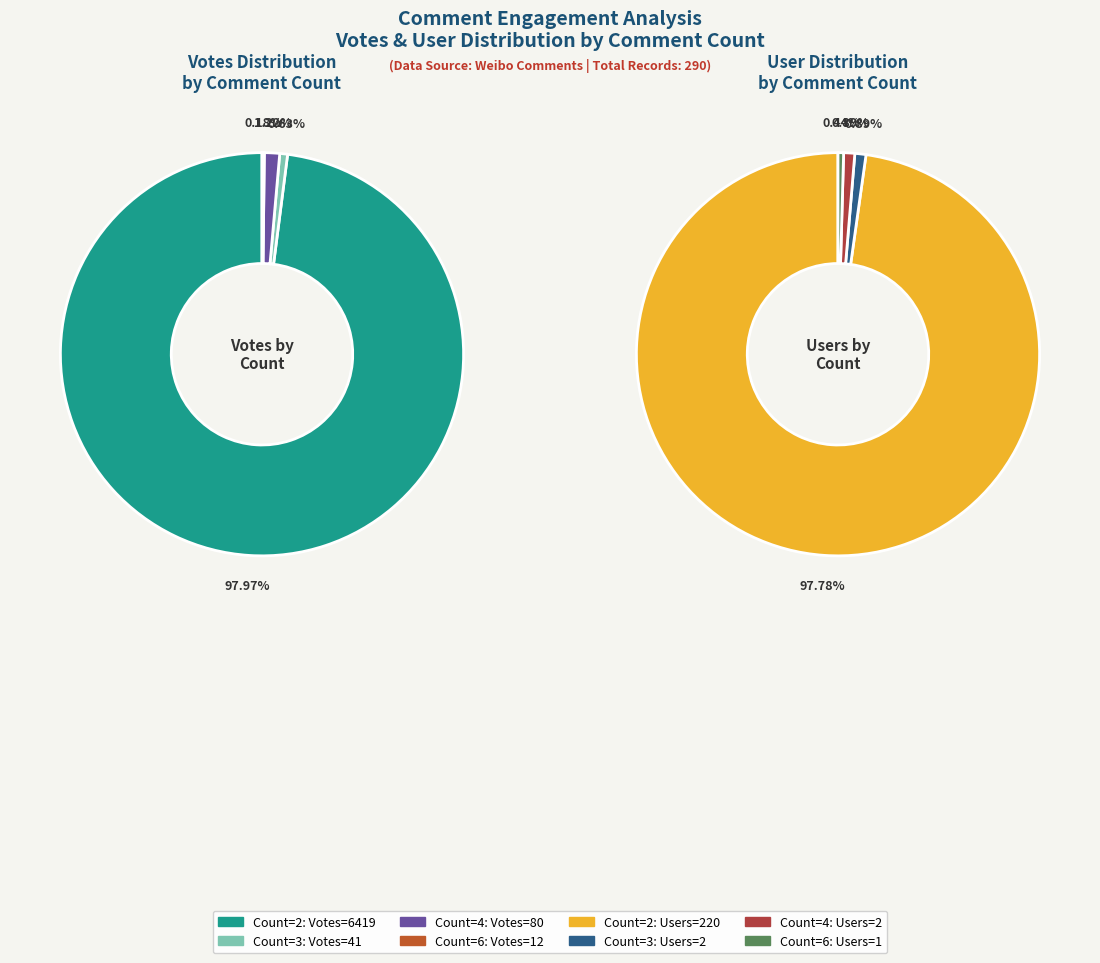

Which category has the smallest portion of the pie?

Count 6